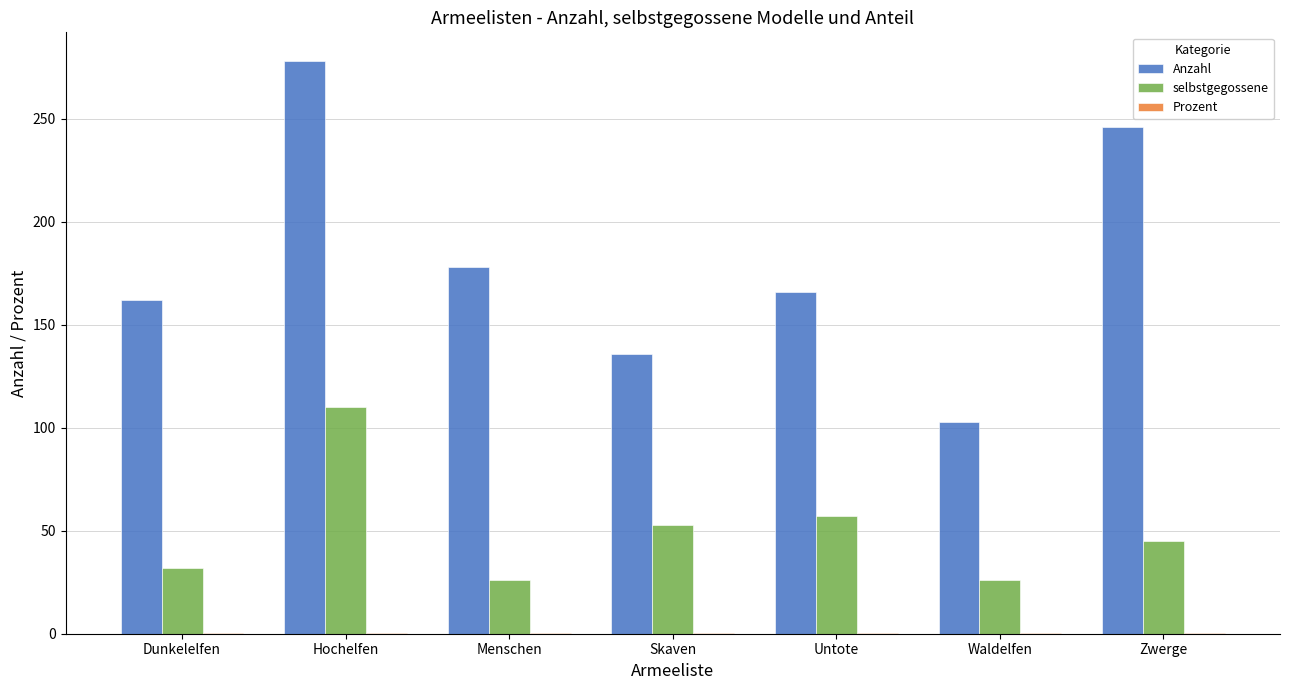

The selbstgegossene series shows 16.6 at Skaven. True or false?

False